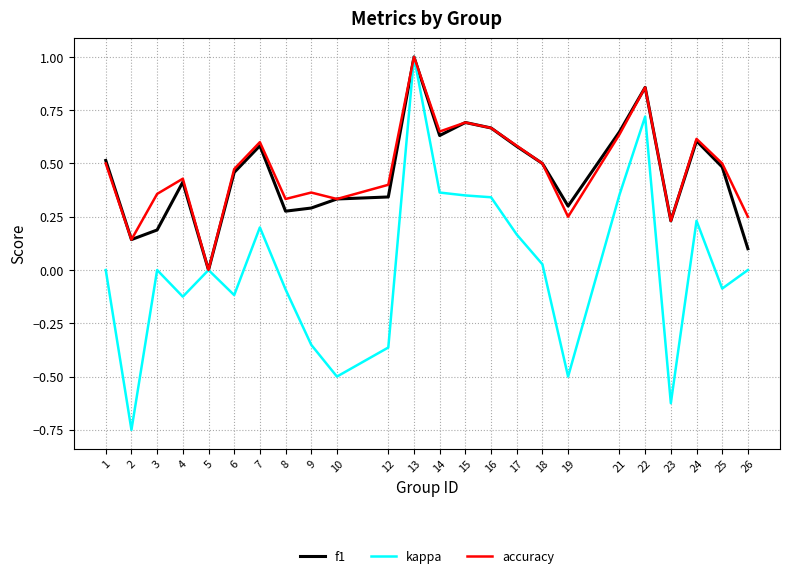

At which category is the sum across all series the highest?

13